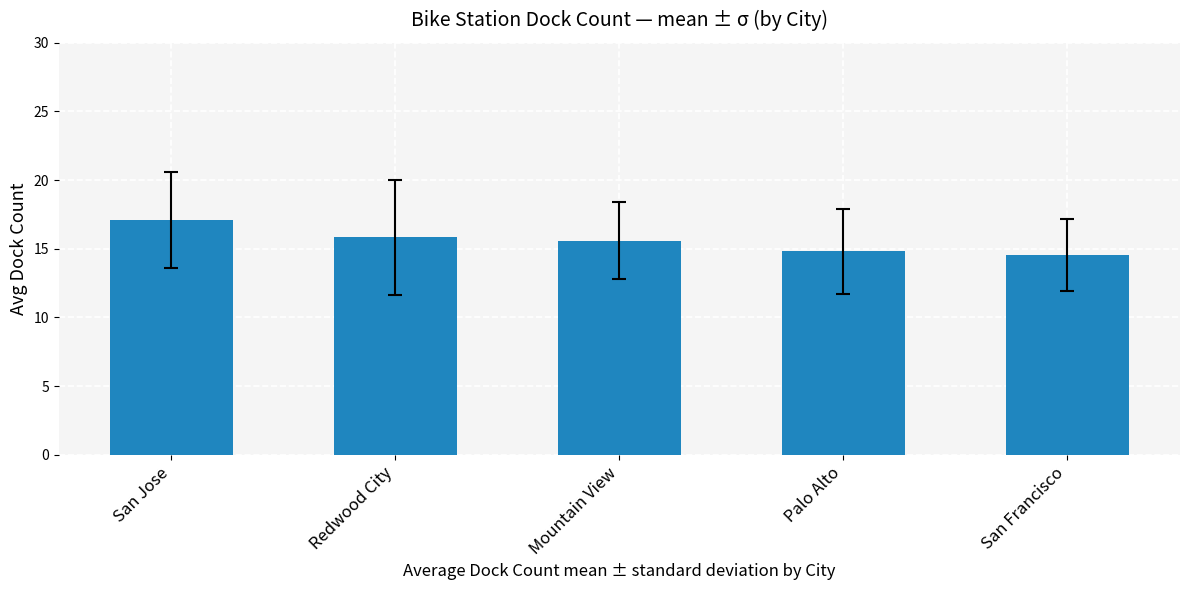

Between Mountain View and San Jose, which is larger?

San Jose